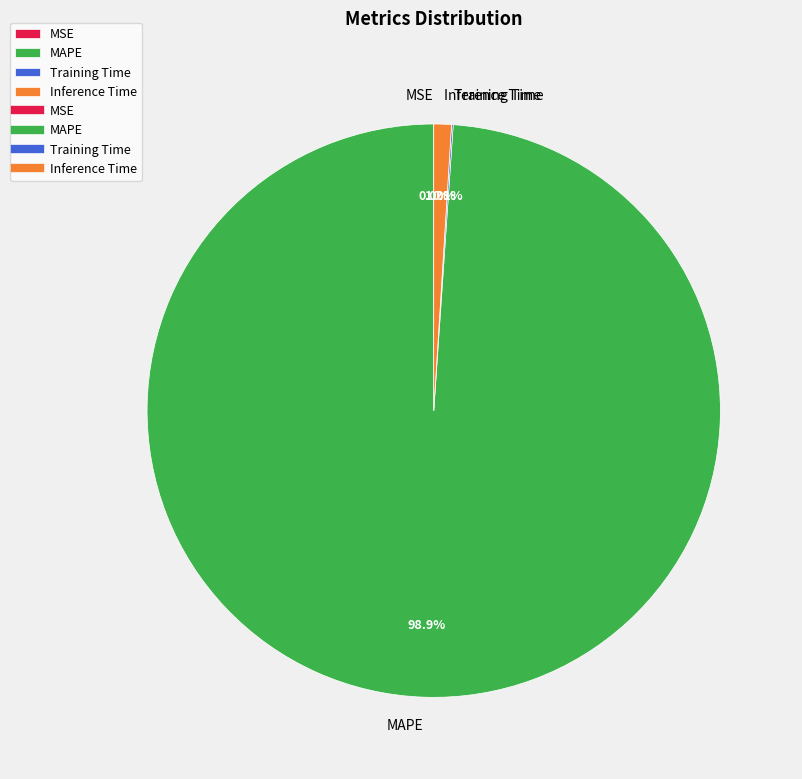

Does MAPE represent more than half of the total?

Yes